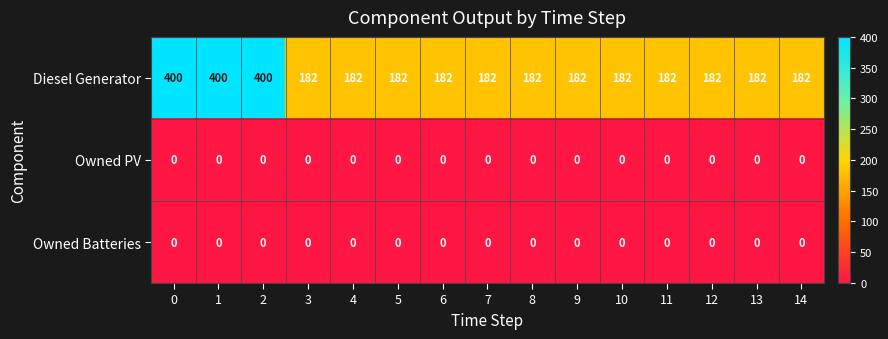

Which series has the largest range (max minus min)?

Diesel Generator